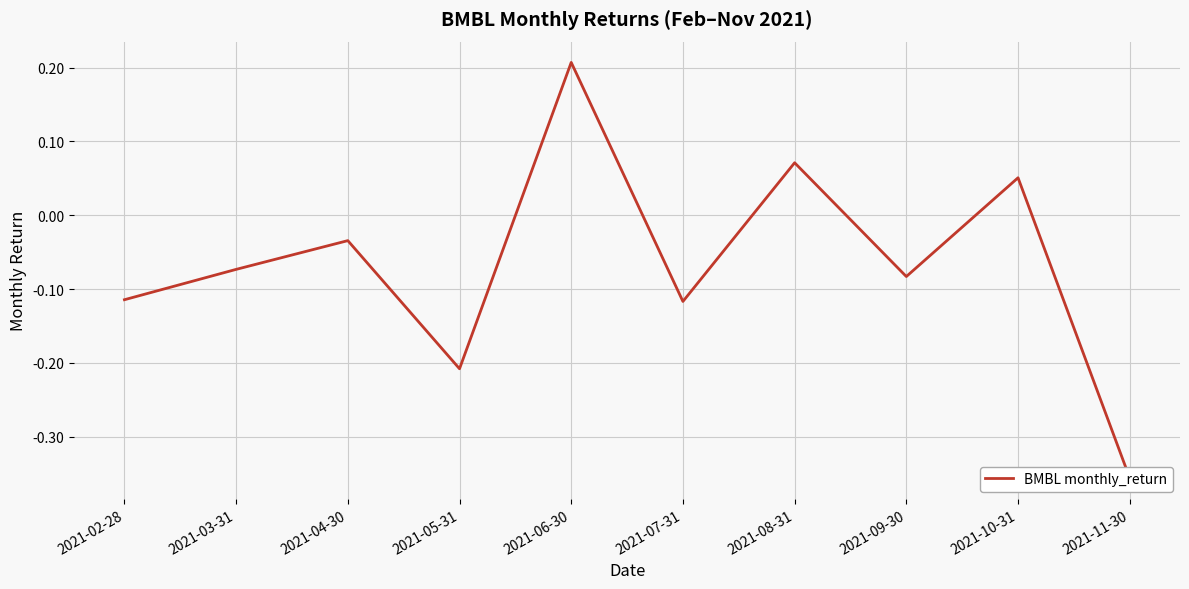

Which label corresponds to the largest value in the chart?

2021-06-30